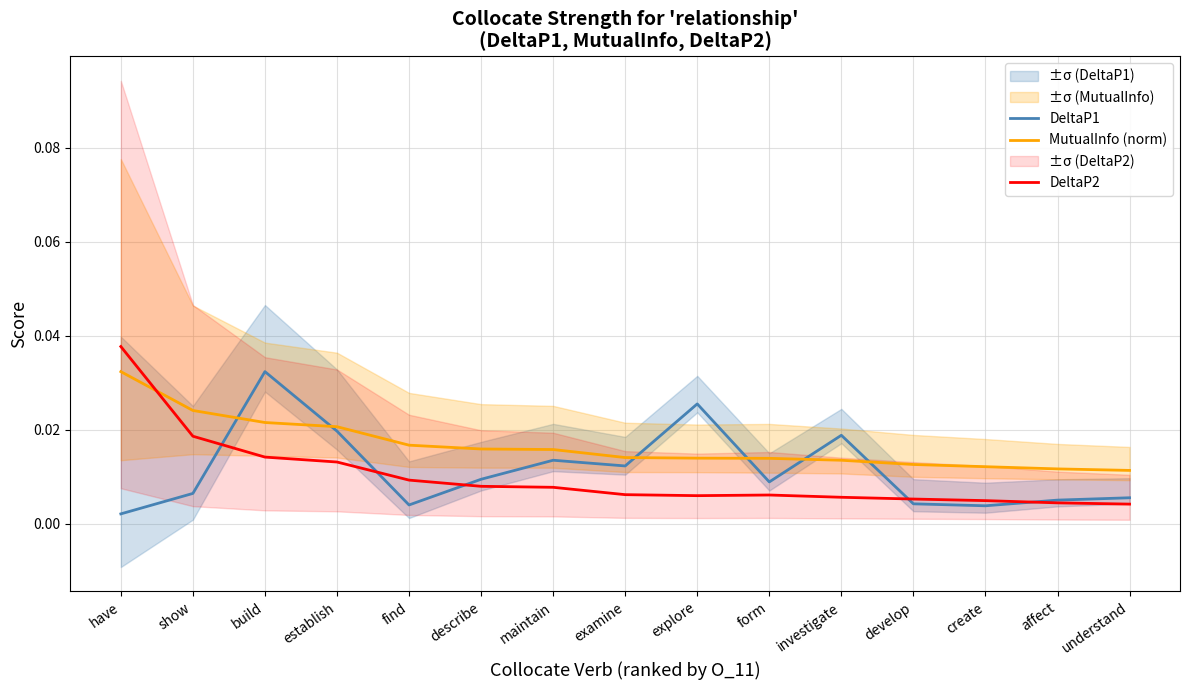

What are all the series names shown in the legend?

DeltaP1, MutualInfo (norm), DeltaP2